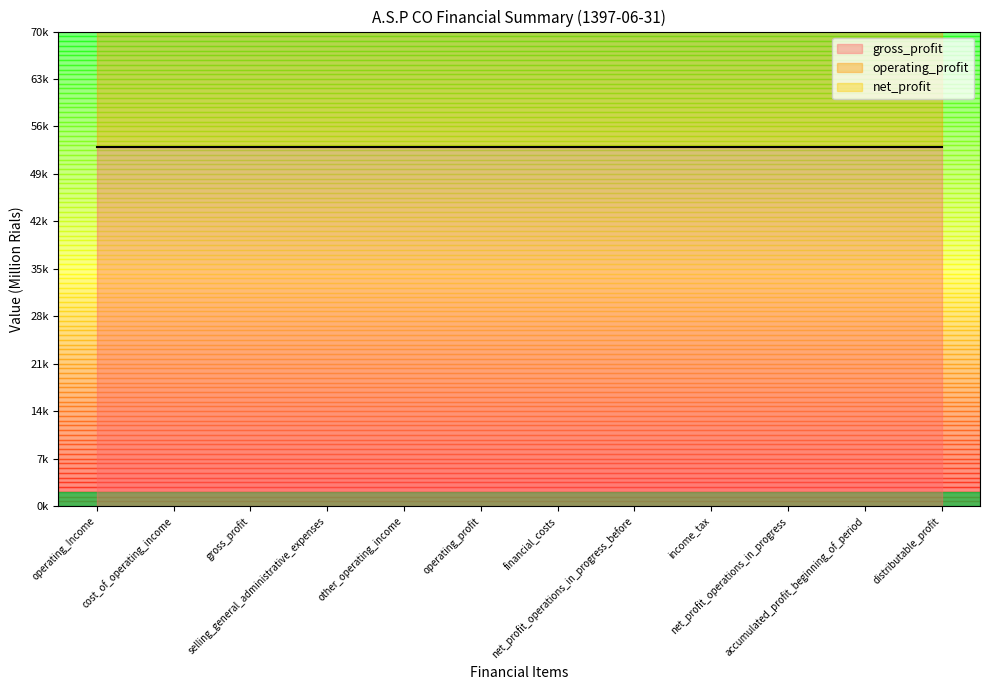

What is the sum of the operating_profit values at net_profit_operations_in_progress_before and cost_of_operating_income?

68258